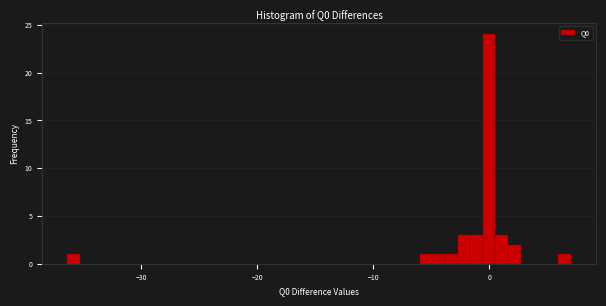

Around what value on the x-axis is the tallest bar? Give the approximate position of its centre, as read against the axis.

0